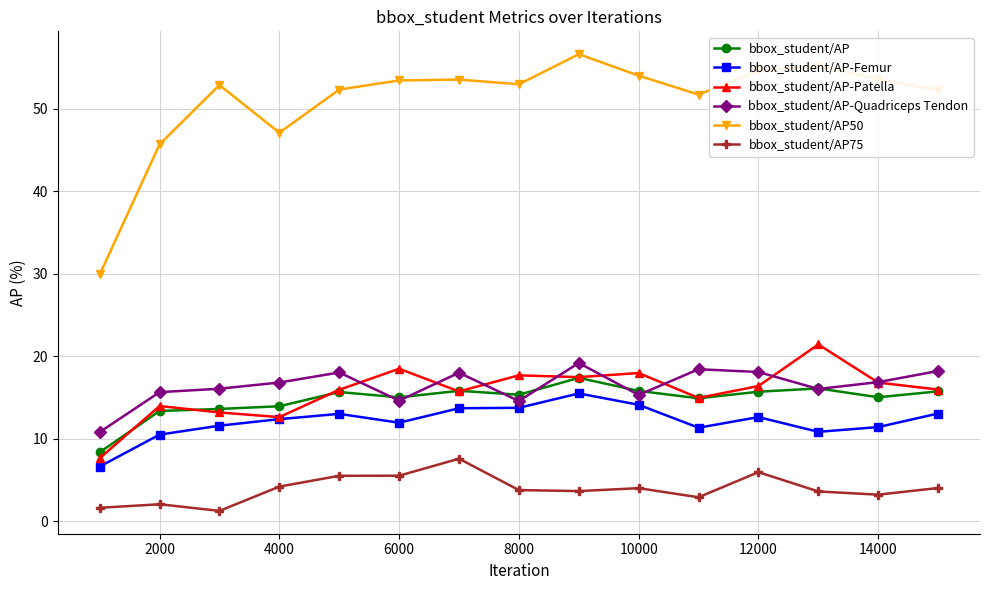

Which series has the largest total across all categories?

bbox_student/AP50